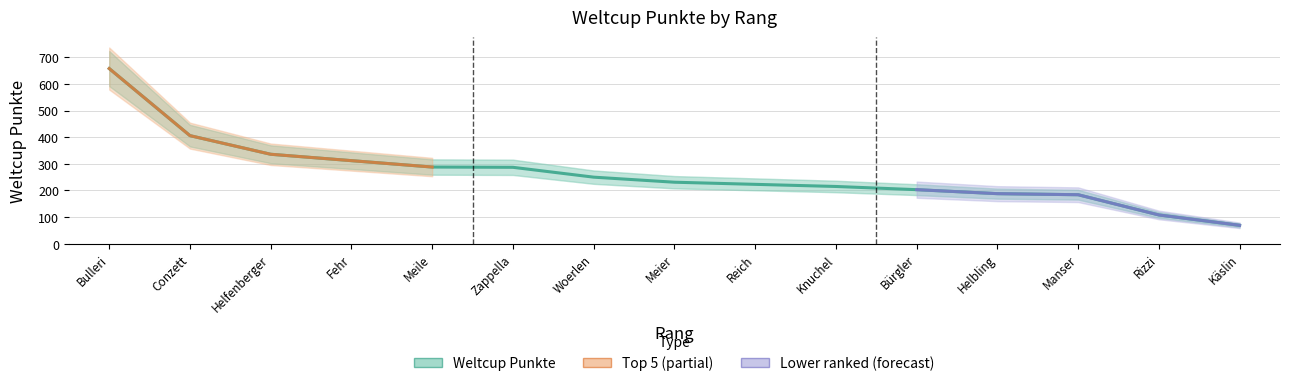

Is it true that the value at Rizzi is 47?

False